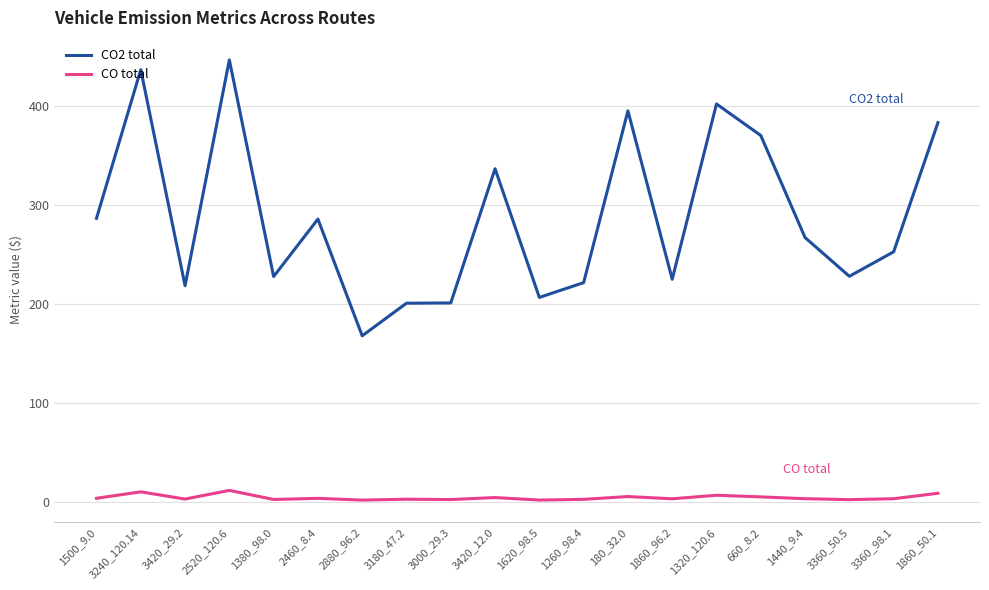

Where is the first local minimum for CO2 total?

3420_29.2